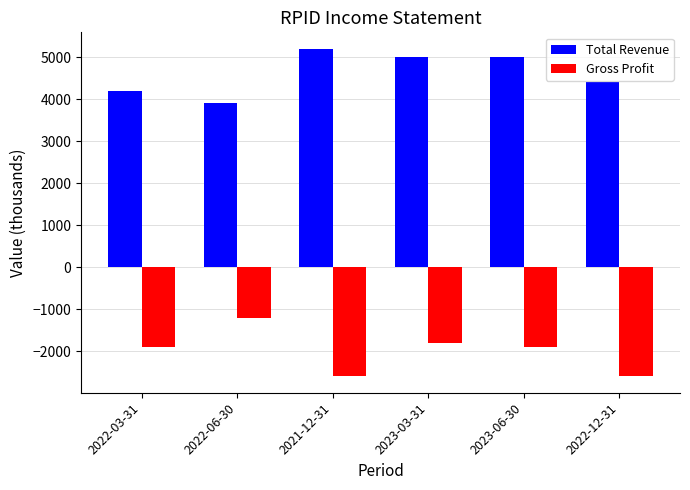

What is the approximate value of Gross Profit at 2022-12-31?

-2600